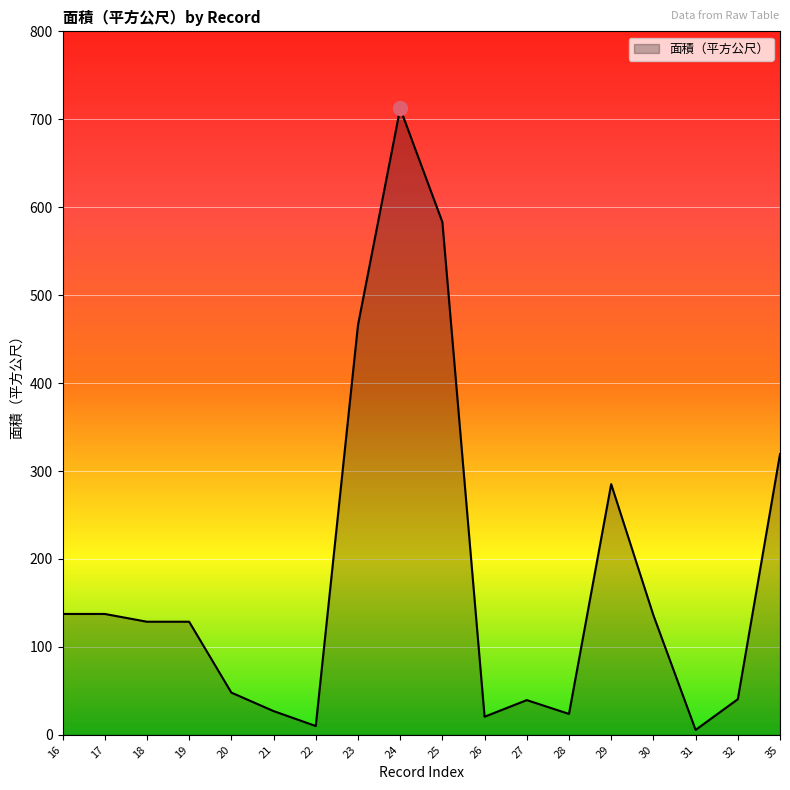

What is the greatest value displayed?

712.5